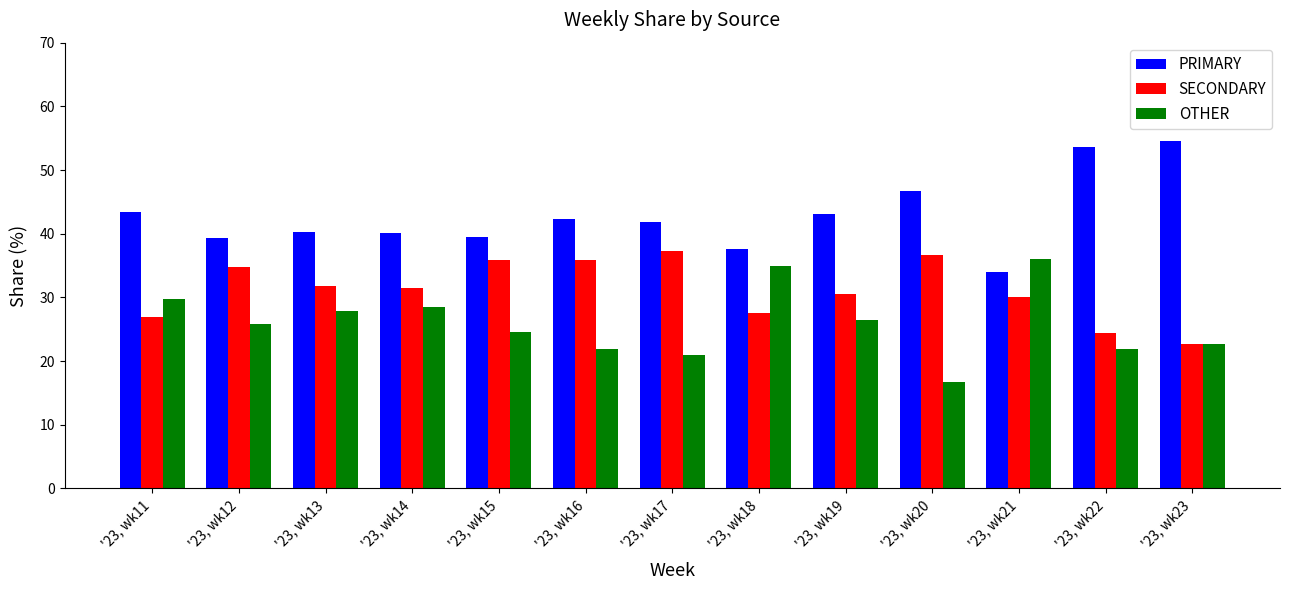

True or false: SECONDARY has a value of 37.3 at '23, wk17.

True